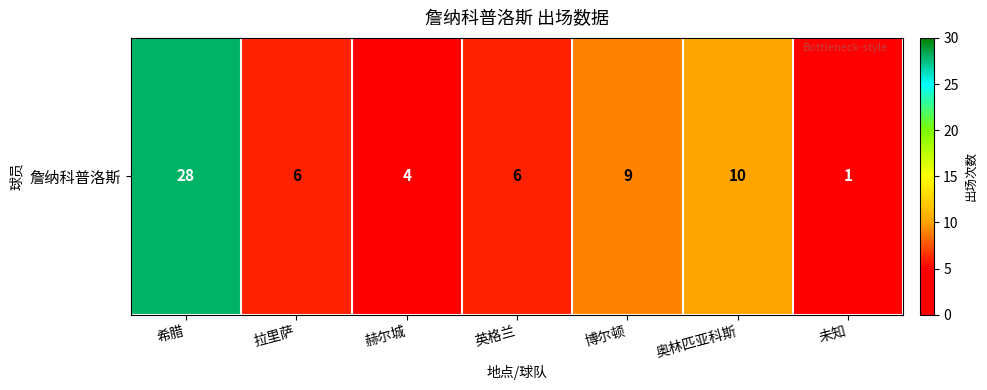

Between 未知 and 英格兰, which is larger?

英格兰